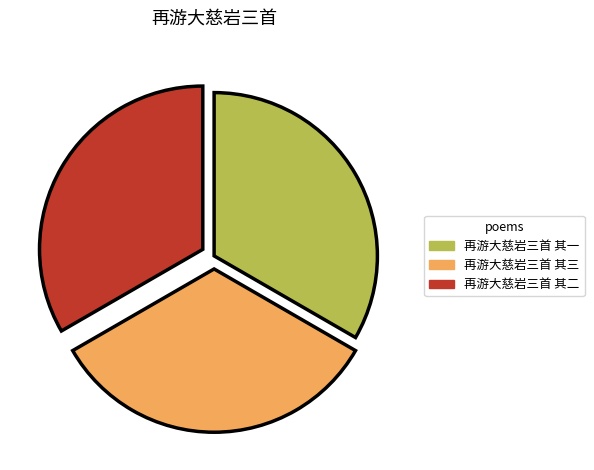

Approximately how many times larger is the value at 再游大慈岩三首 其一 compared to 再游大慈岩三首 其三?

1.0